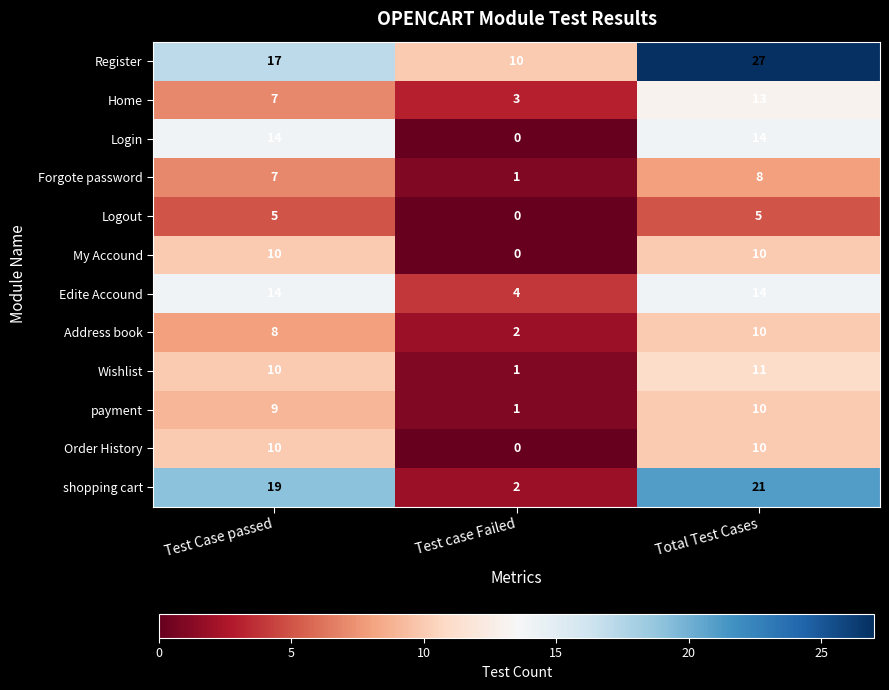

At which category is the sum across all series the highest?

Total Test Cases